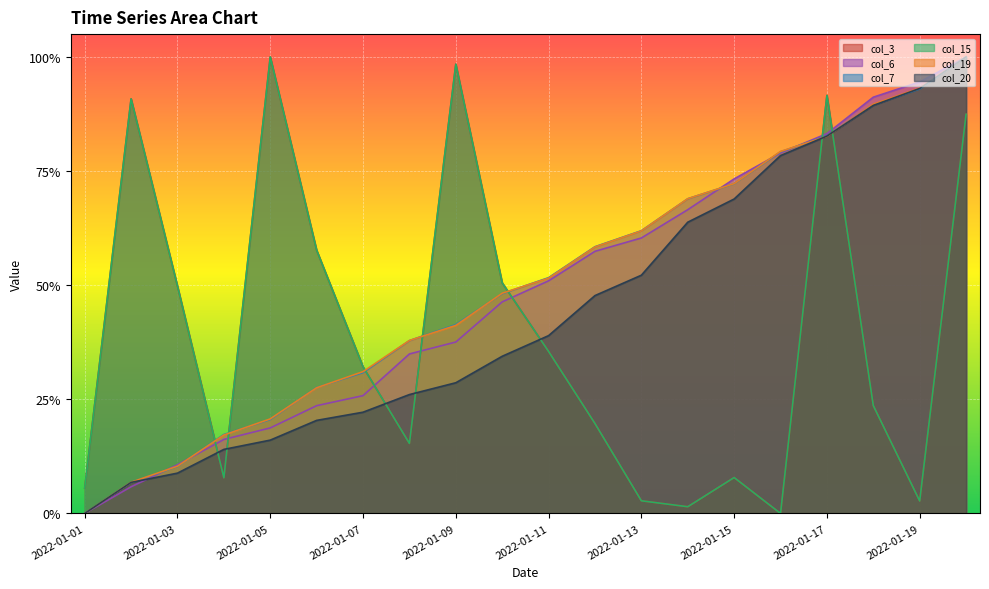

Rank the series at 2022-01-13 from highest to lowest value.

col_7, col_19, col_6, col_20, col_3, col_15